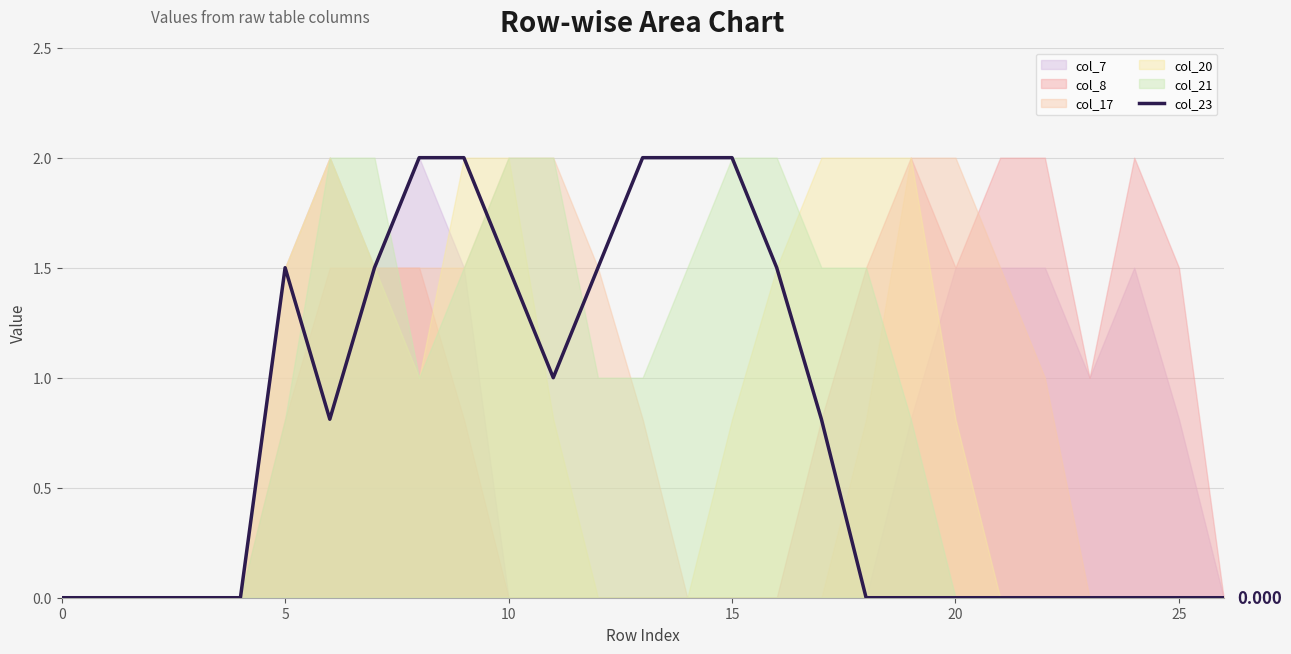

True or false: the data shows -0.9 at 10.

False